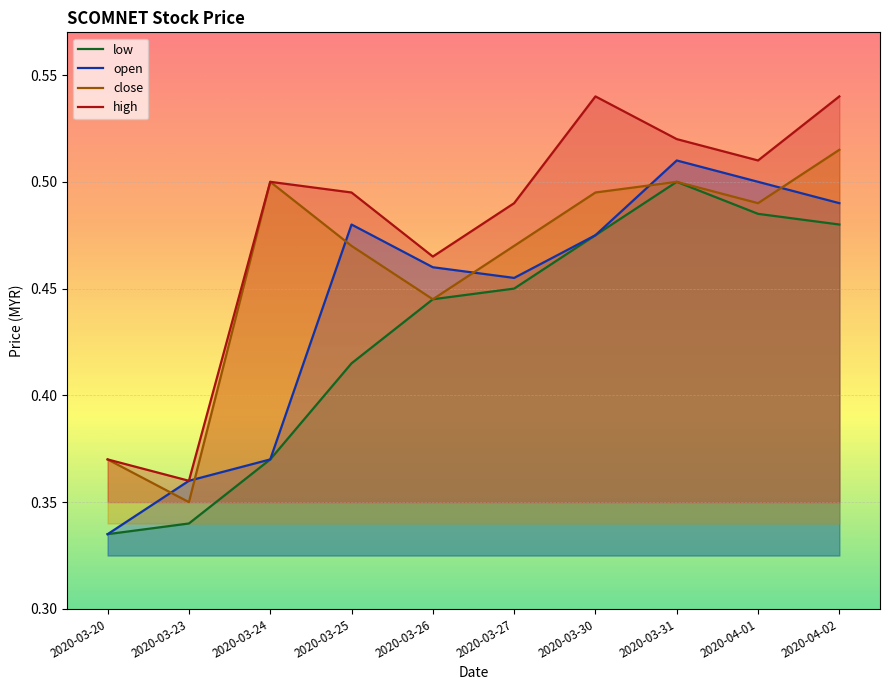

Which category has the lowest value in the low series?

2020-03-20